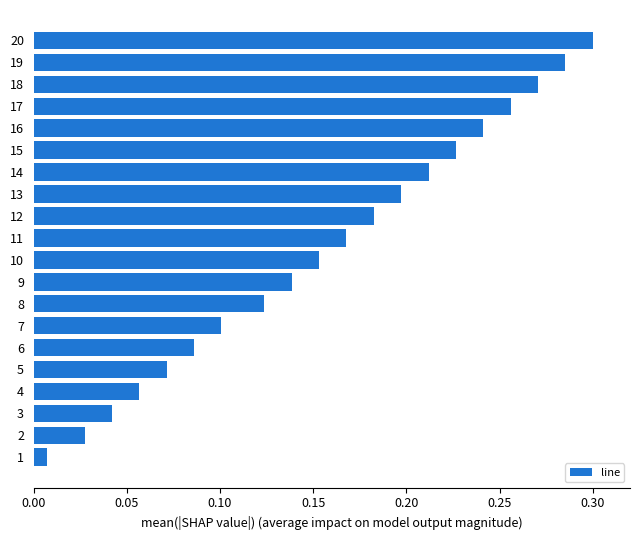

At which category does the chart reach its peak across all series?

20